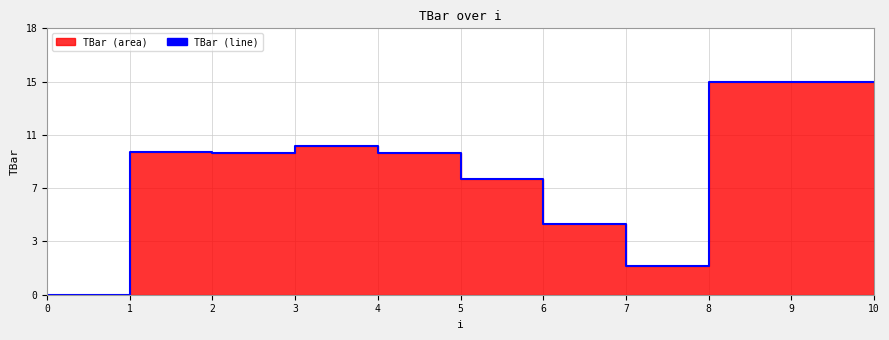

Which has a higher value, 2 or 3?

3